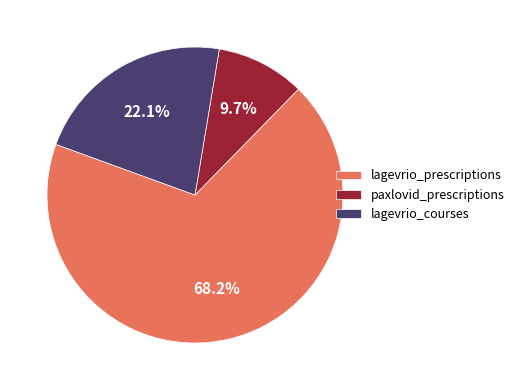

To the nearest percent, what is the combined percentage of lagevrio_courses and paxlovid_prescriptions?

32%